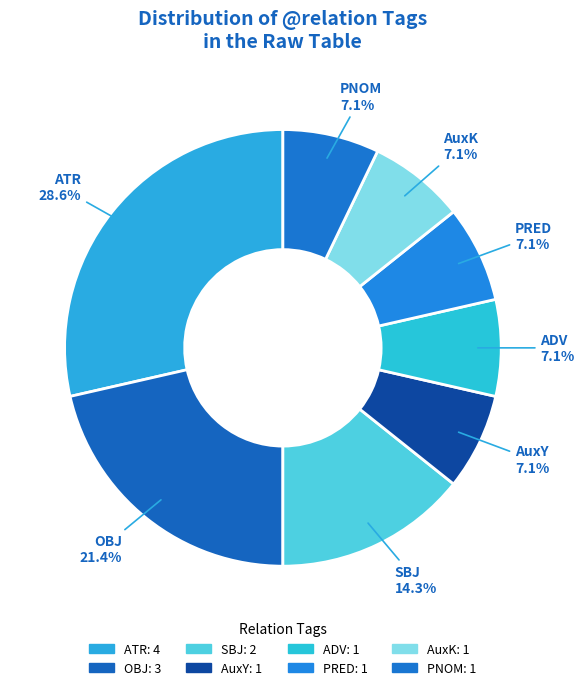

How many segments does this pie chart have?

8